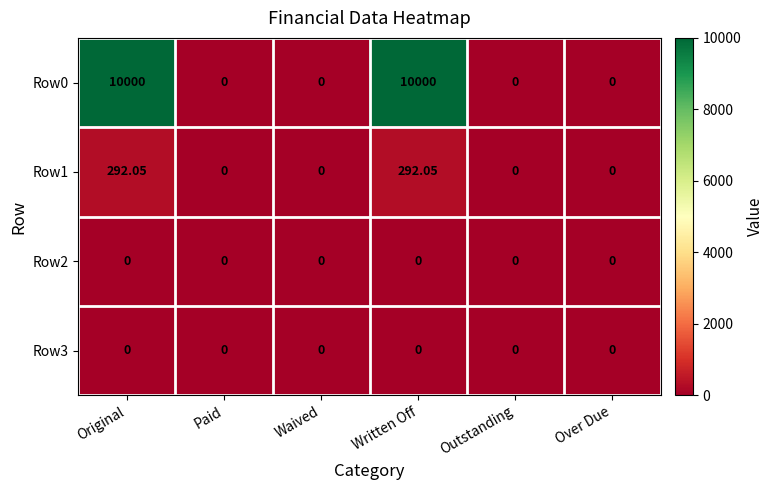

Between Outstanding and Original, which is larger?

Original